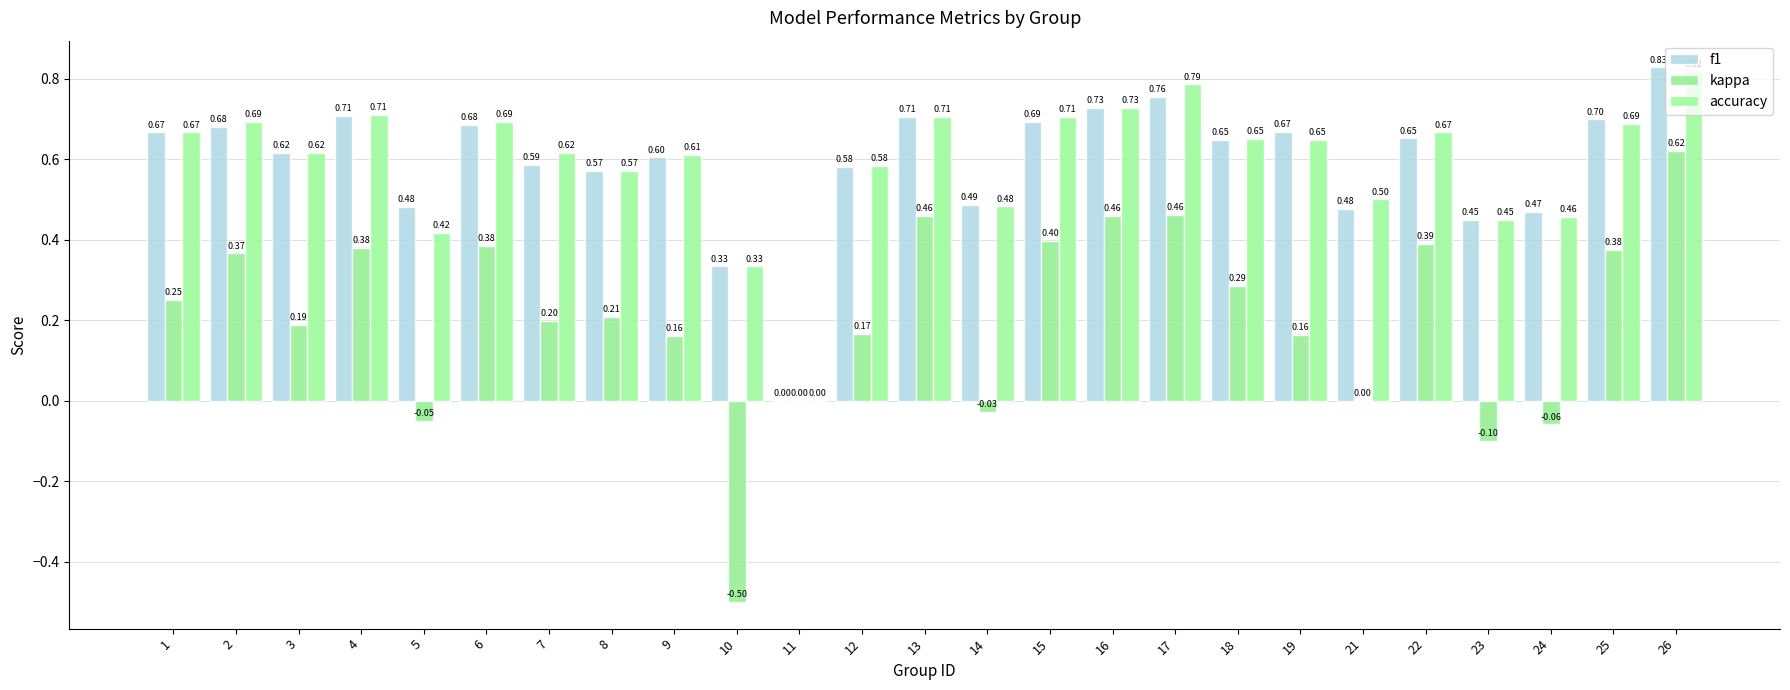

Between 9 and 13, which is larger?

13